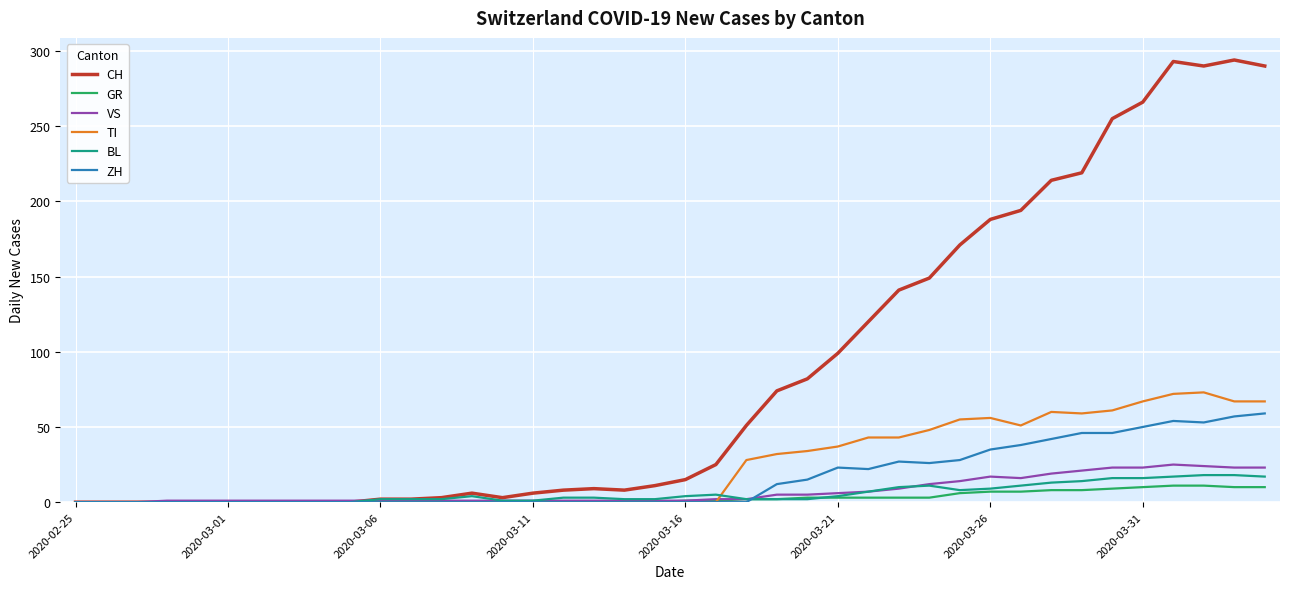

Which series has the largest total across all categories?

CH